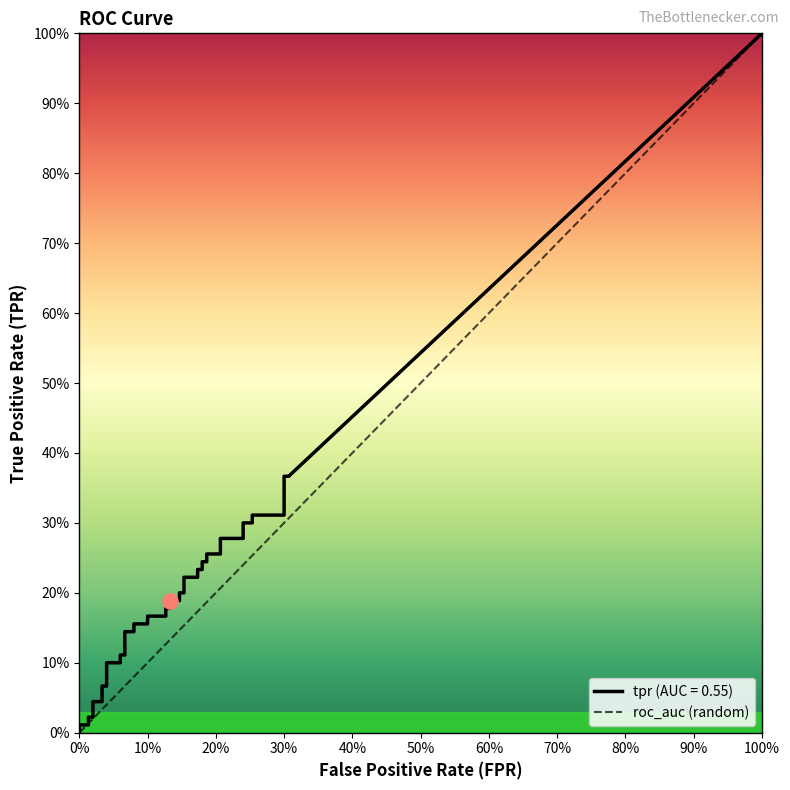

Which has a higher value, 100% or 0%?

100%